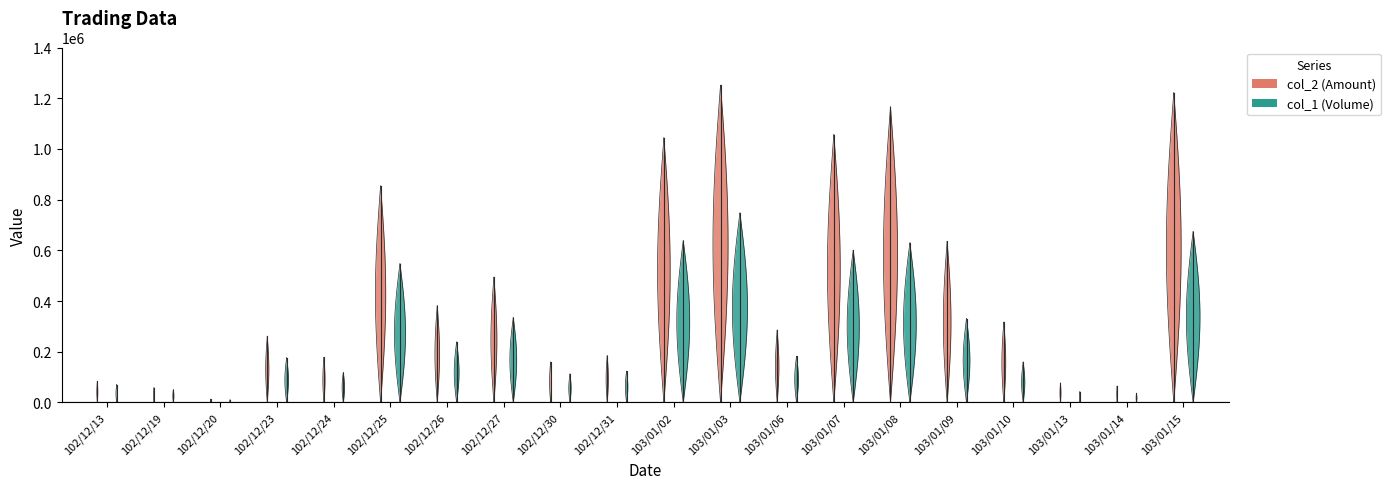

What is the sum of the col_1 (Volume) values at 102/12/19 and 102/12/25?

597000